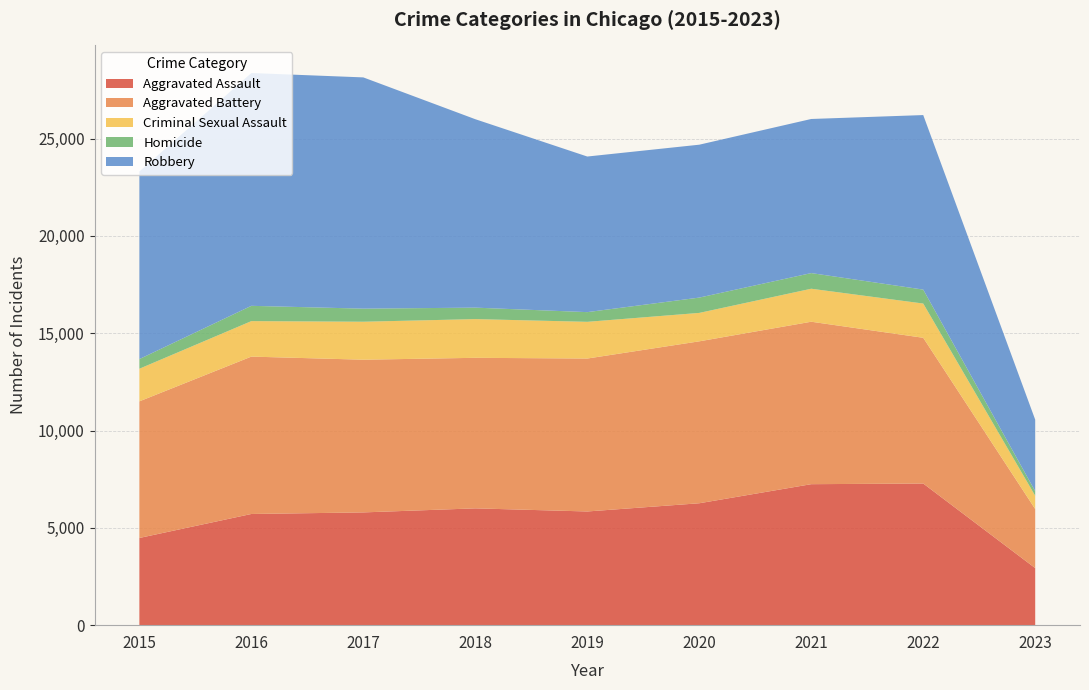

Reading right to left, extract all data points from this chart.

Aggravated Assault: 2023=2931	2022=7277	2021=7243	2020=6263	2019=5841	2018=6001	2017=5793	2016=5712	2015=4480
Aggravated Battery: 2023=3035	2022=7487	2021=8346	2020=8319	2019=7857	2018=7734	2017=7845	2016=8085	2015=7018
Criminal Sexual Assault: 2023=683	2022=1759	2021=1695	2020=1460	2019=1886	2018=1989	2017=1951	2016=1823	2015=1676
Homicide: 2023=234	2022=717	2021=804	2020=787	2019=498	2018=589	2017=672	2016=786	2015=496
Robbery: 2023=3674	2022=8966	2021=7917	2020=7855	2019=7994	2018=9680	2017=11880	2016=11960	2015=9638